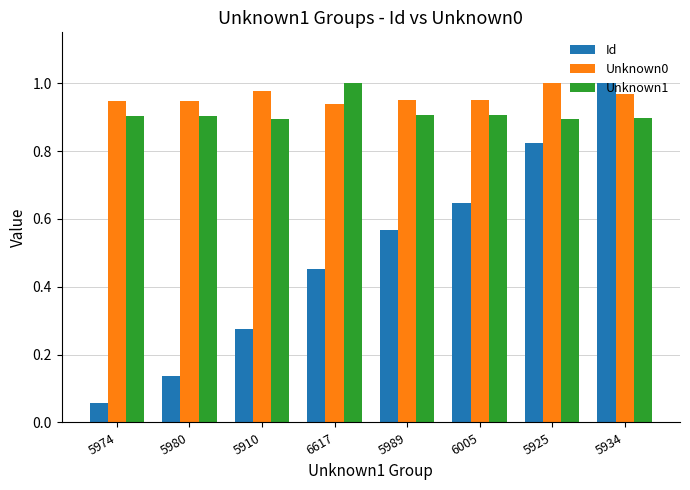

How many groups of bars are there?

8